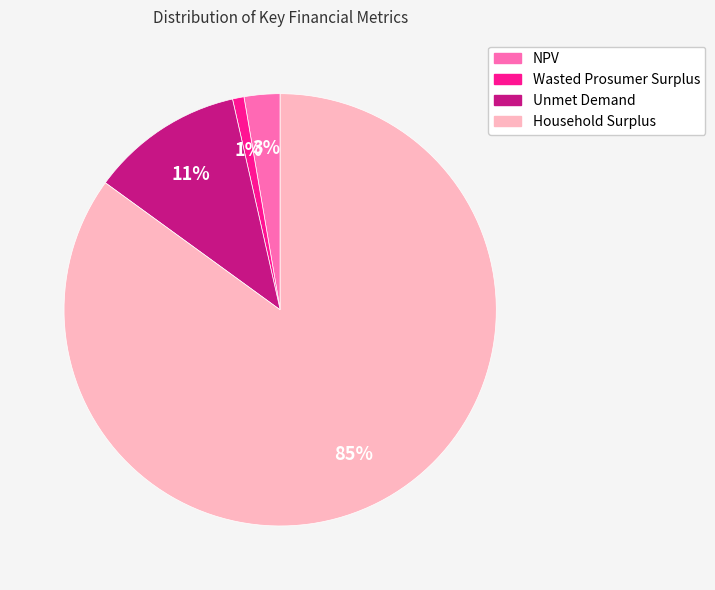

To the nearest percent, what portion does NPV represent?

3%